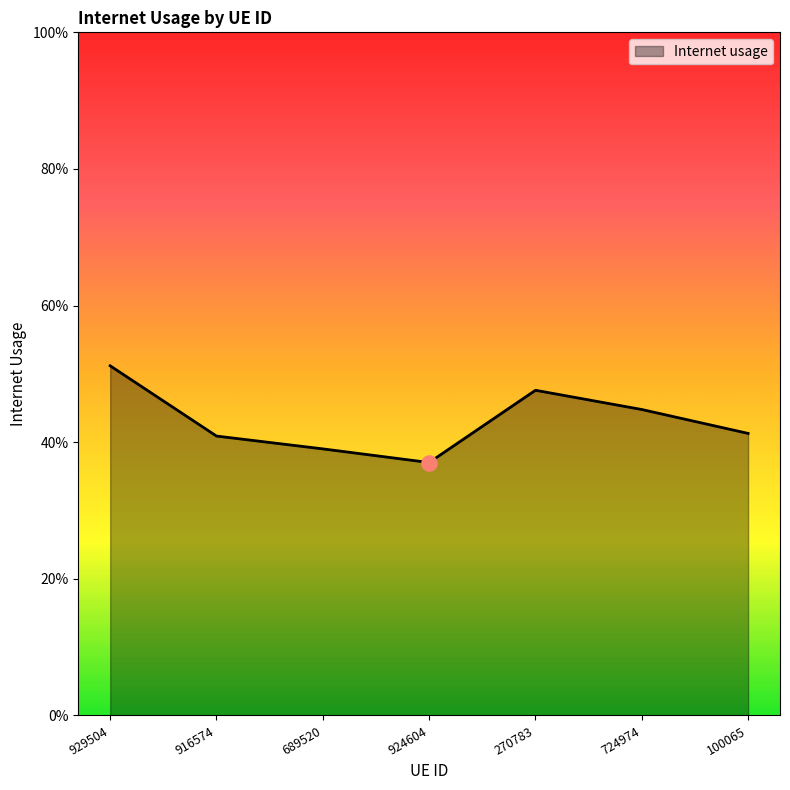

What is the change in value from 929504 to 724974?

-0.1